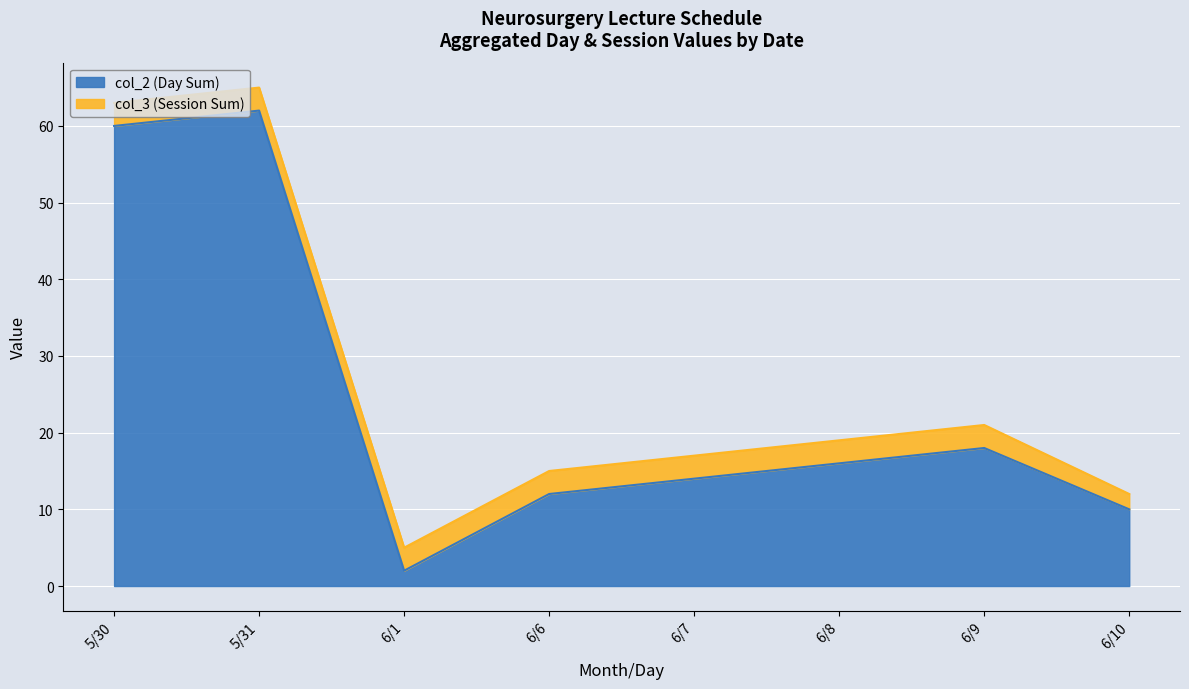

What position from the left is 6/6?

4